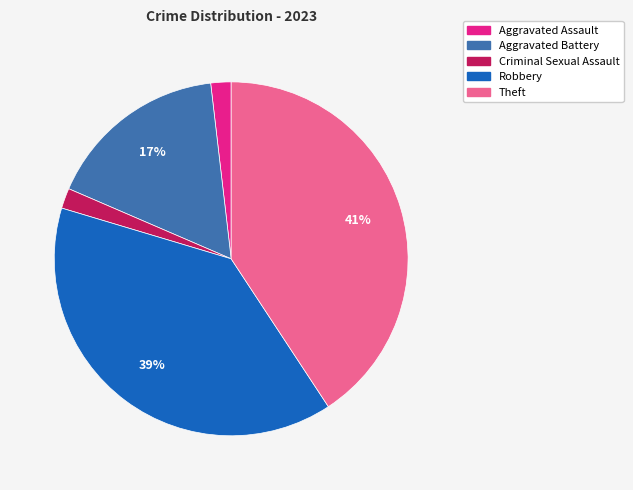

True or false: Aggravated Assault accounts for 2% of the total.

True